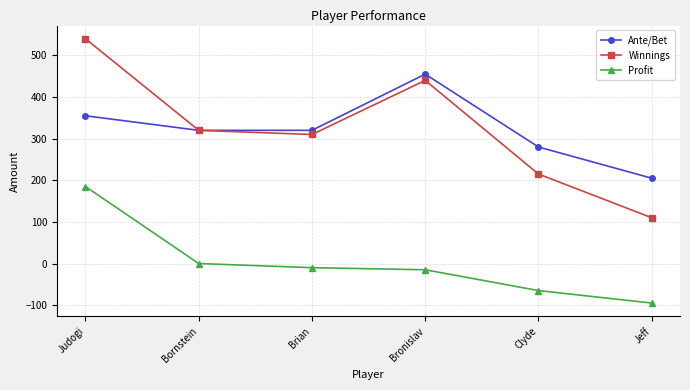

What position from the left is Judogi?

1